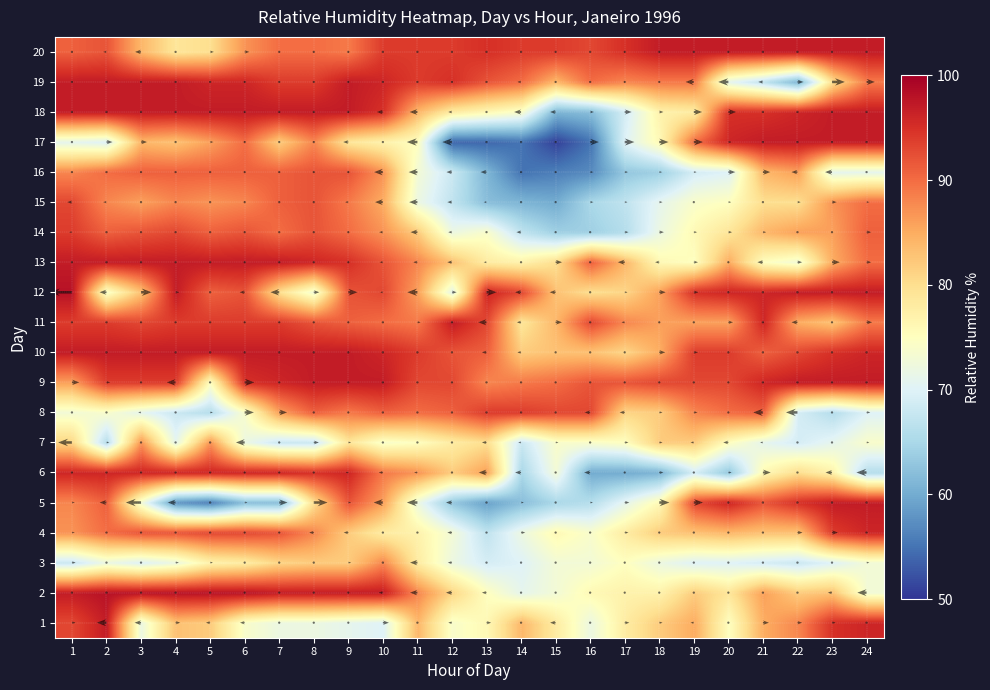

What is the difference between the highest and lowest values at 19?

28